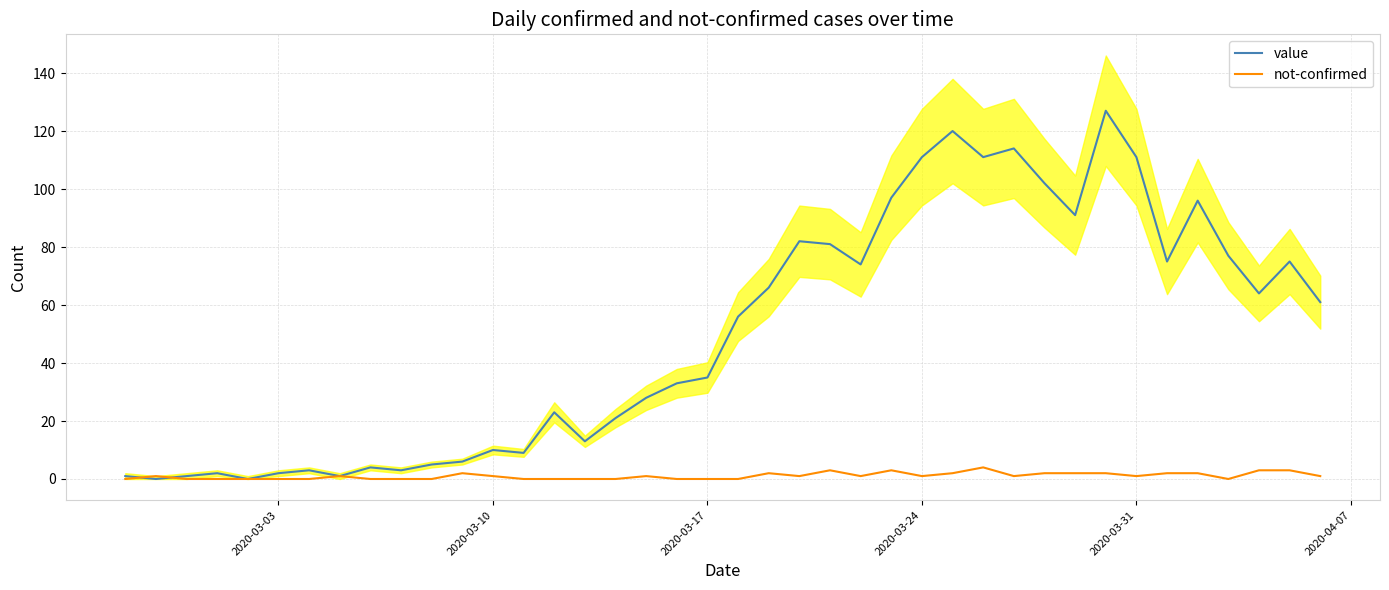

In not-confirmed, how many points are higher than both neighbors (excluding endpoints)?

8